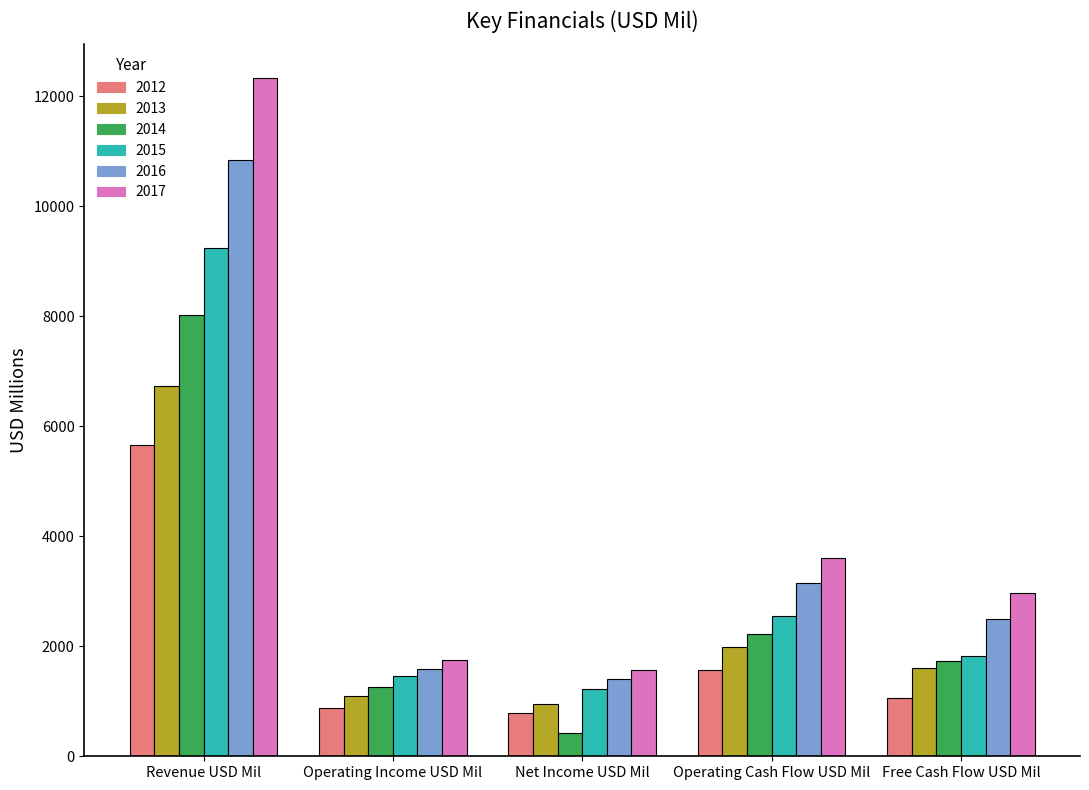

Reading left to right, extract all data points from this chart.

2012: Revenue USD Mil=5662	Operating Income USD Mil=880	Net Income USD Mil=778	Operating Cash Flow USD Mil=1565	Free Cash Flow USD Mil=1054
2013: Revenue USD Mil=6727	Operating Income USD Mil=1091	Net Income USD Mil=955	Operating Cash Flow USD Mil=1993	Free Cash Flow USD Mil=1602
2014: Revenue USD Mil=8025	Operating Income USD Mil=1268	Net Income USD Mil=419	Operating Cash Flow USD Mil=2220	Free Cash Flow USD Mil=1728
2015: Revenue USD Mil=9248	Operating Income USD Mil=1461	Net Income USD Mil=1228	Operating Cash Flow USD Mil=2546	Free Cash Flow USD Mil=1824
2016: Revenue USD Mil=10842	Operating Income USD Mil=1586	Net Income USD Mil=1401	Operating Cash Flow USD Mil=3158	Free Cash Flow USD Mil=2489
2017: Revenue USD Mil=12331	Operating Income USD Mil=1744	Net Income USD Mil=1565	Operating Cash Flow USD Mil=3601	Free Cash Flow USD Mil=2962